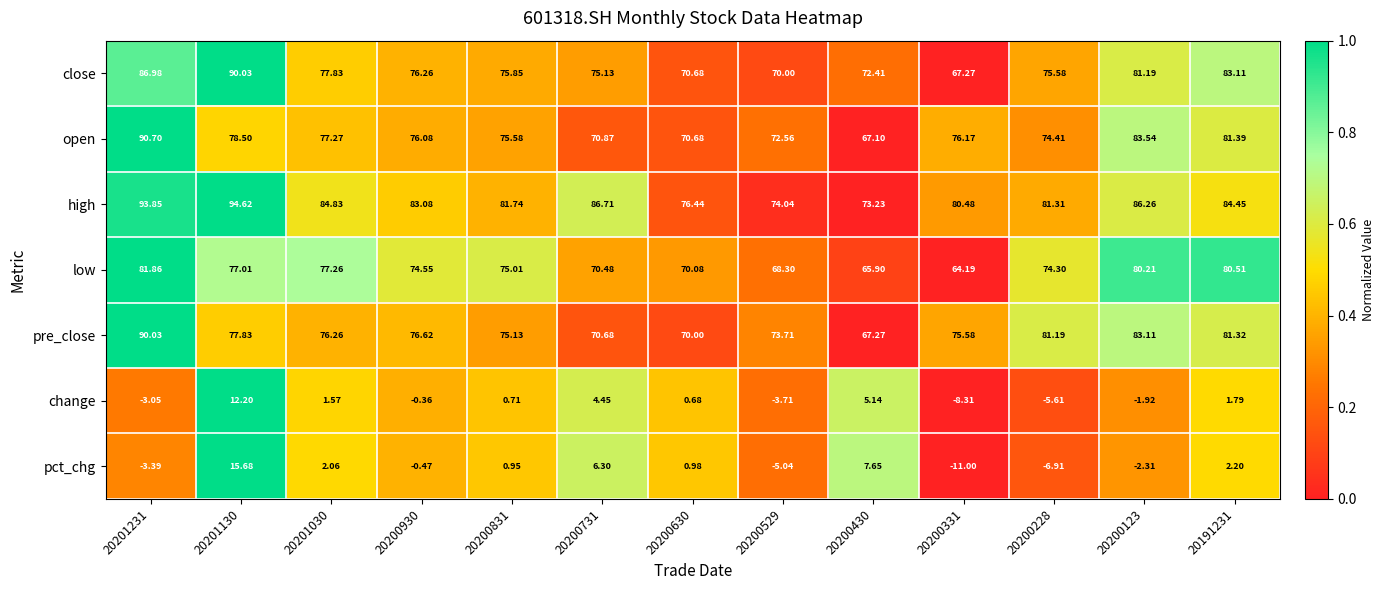

Which series has the largest total across all categories?

high